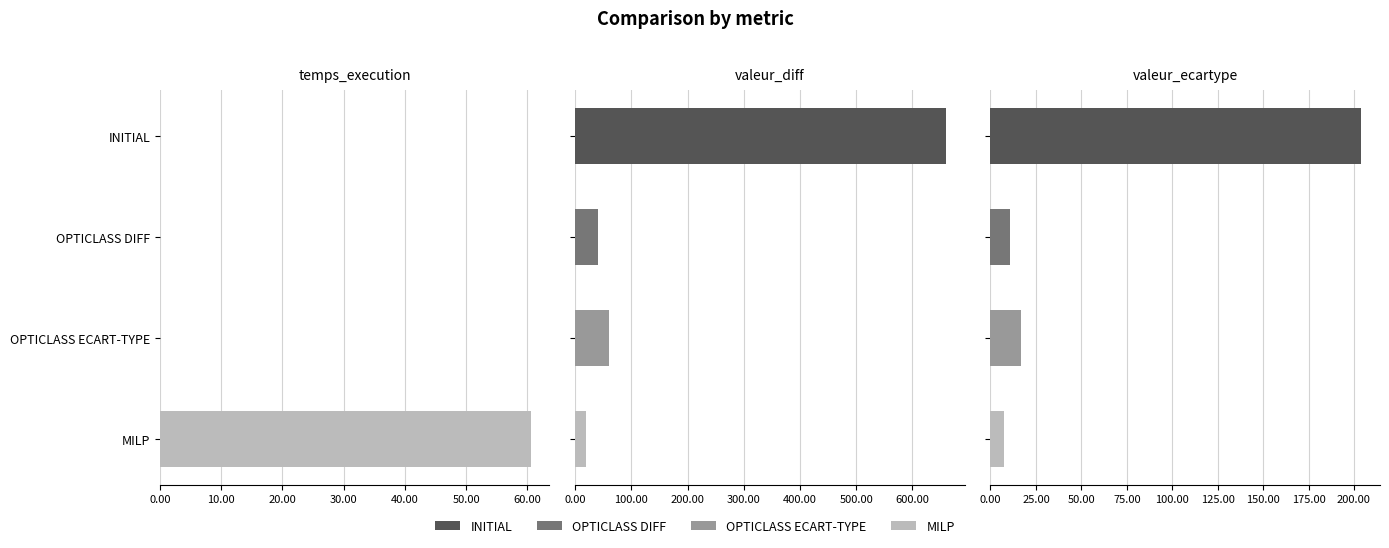

List the series in order of their peak value, lowest first.

OPTICLASS DIFF, OPTICLASS ECART-TYPE, MILP, INITIAL